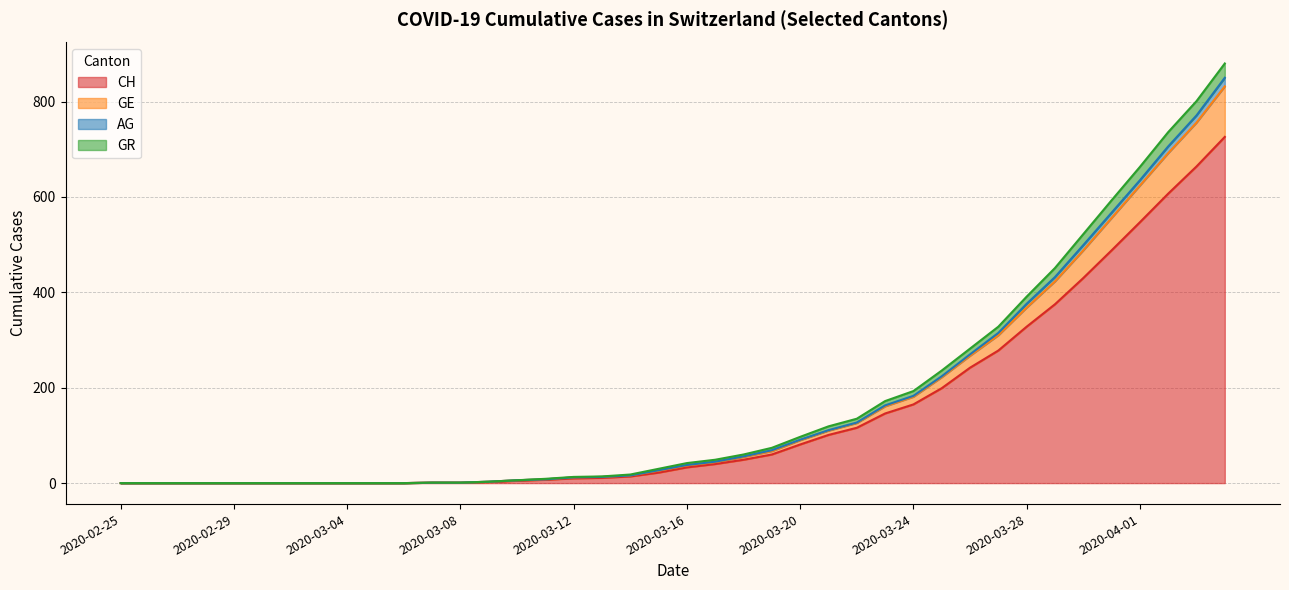

What is the highest value of the CH series?

726